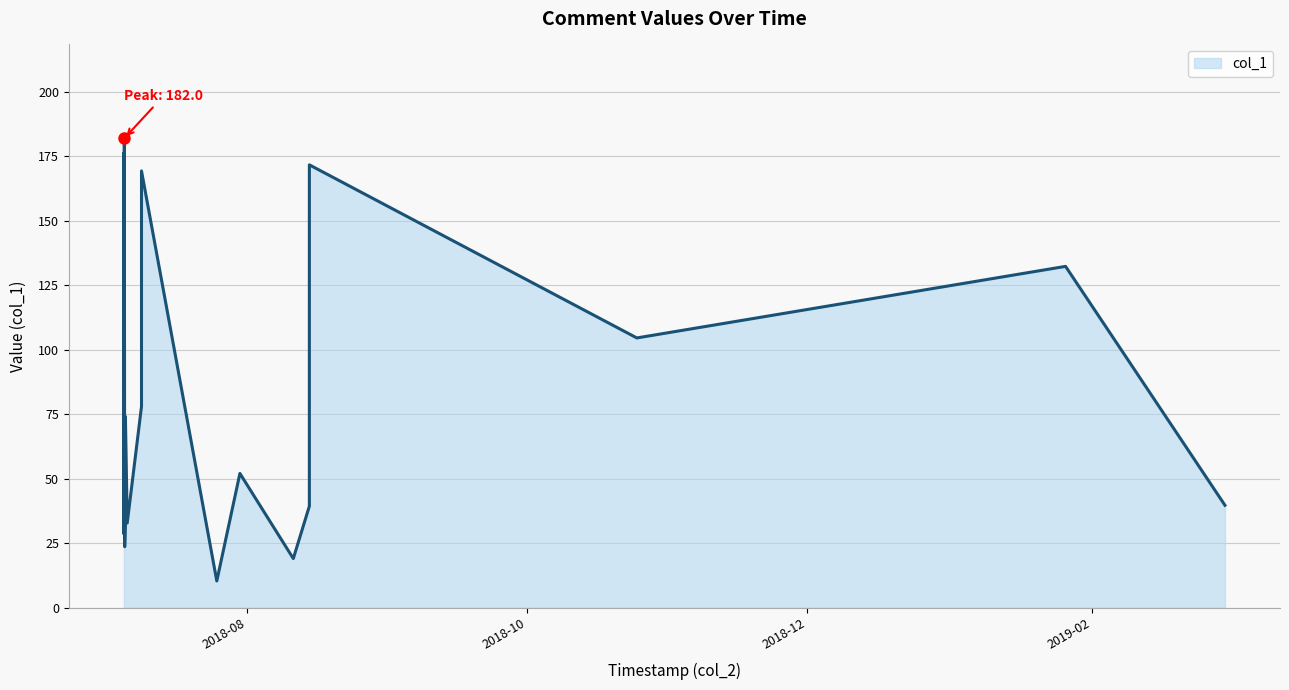

What is the smallest value displayed?

10.3